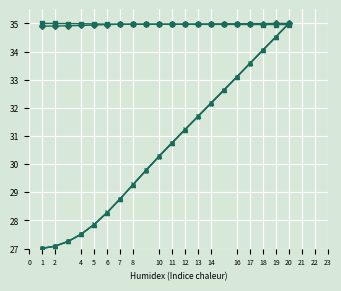

What is the minimum value shown in the chart?

27.0